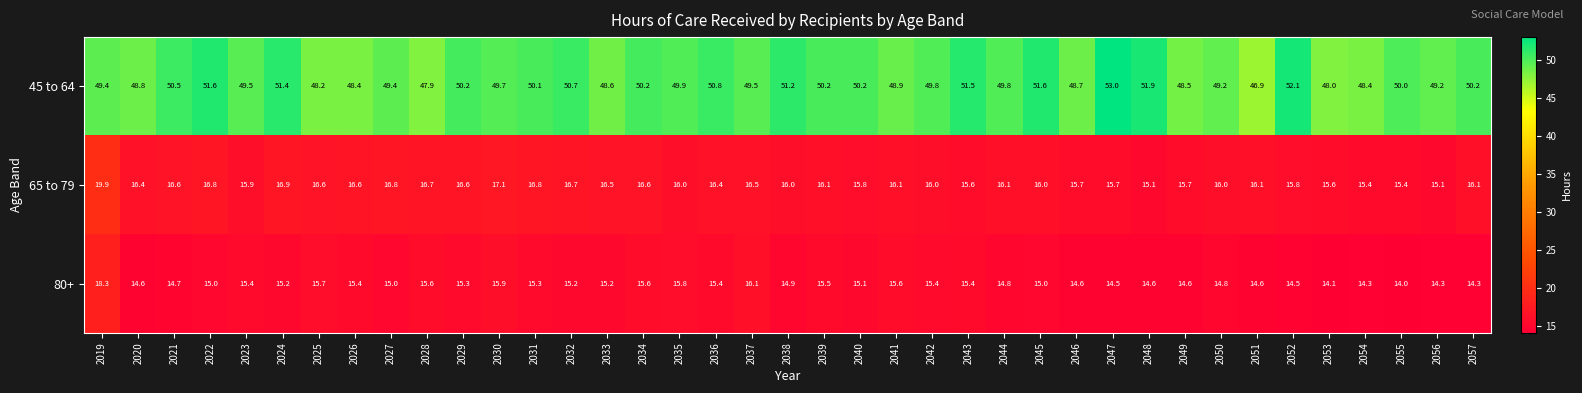

What is the total value across all series at 2049?

78.8